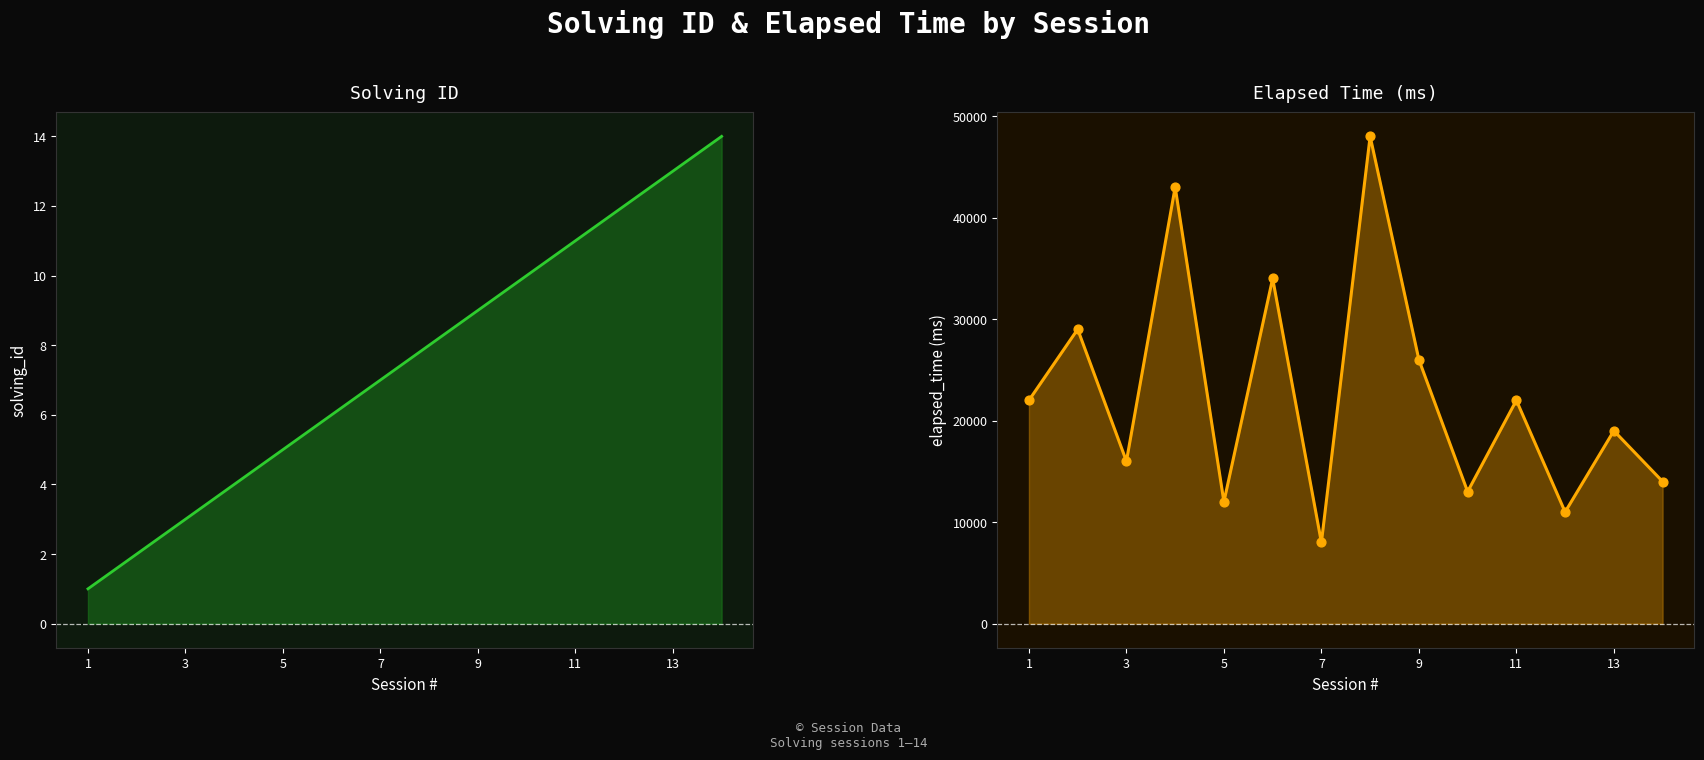

Which series has the widest spread of Y values?

elapsed_time